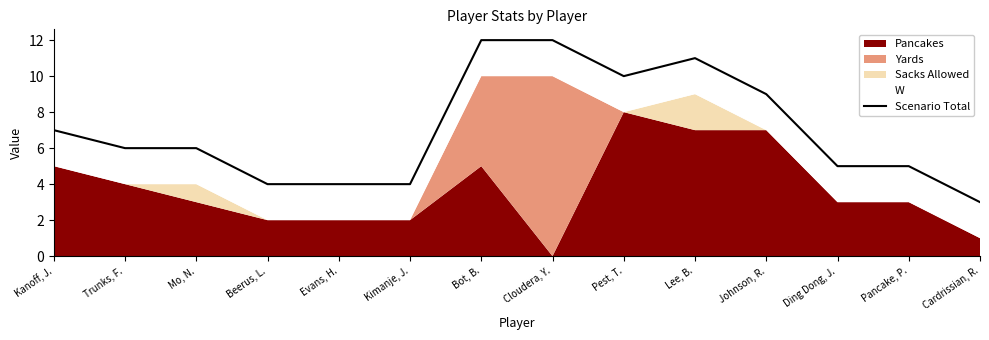

Which label corresponds to the largest value in the chart?

Bot, B.